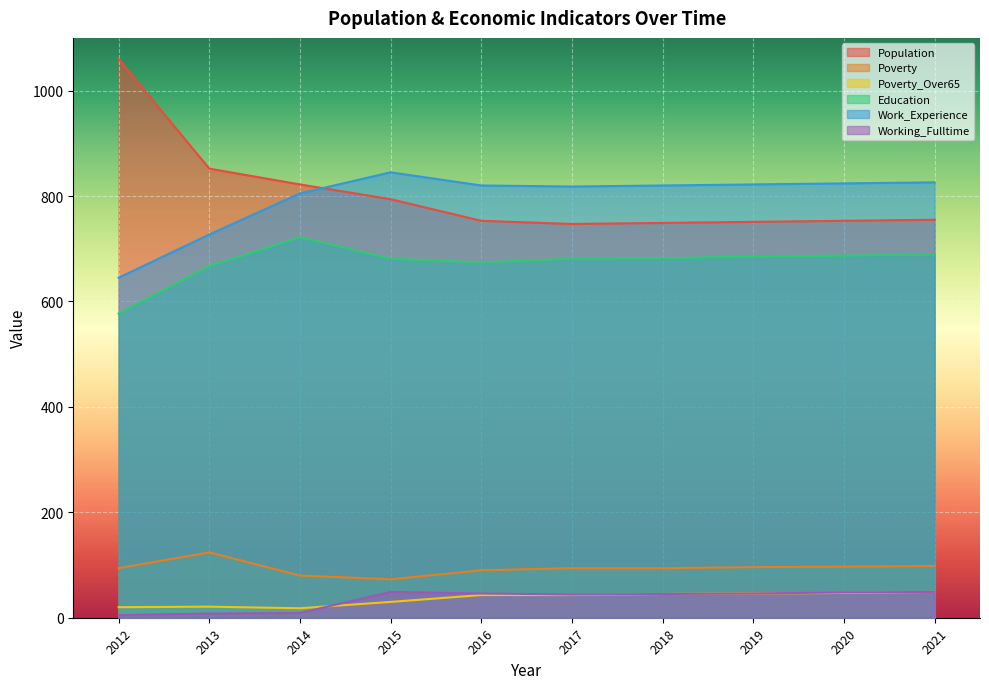

Where does the Poverty_Over65 series first go above 43?

2018